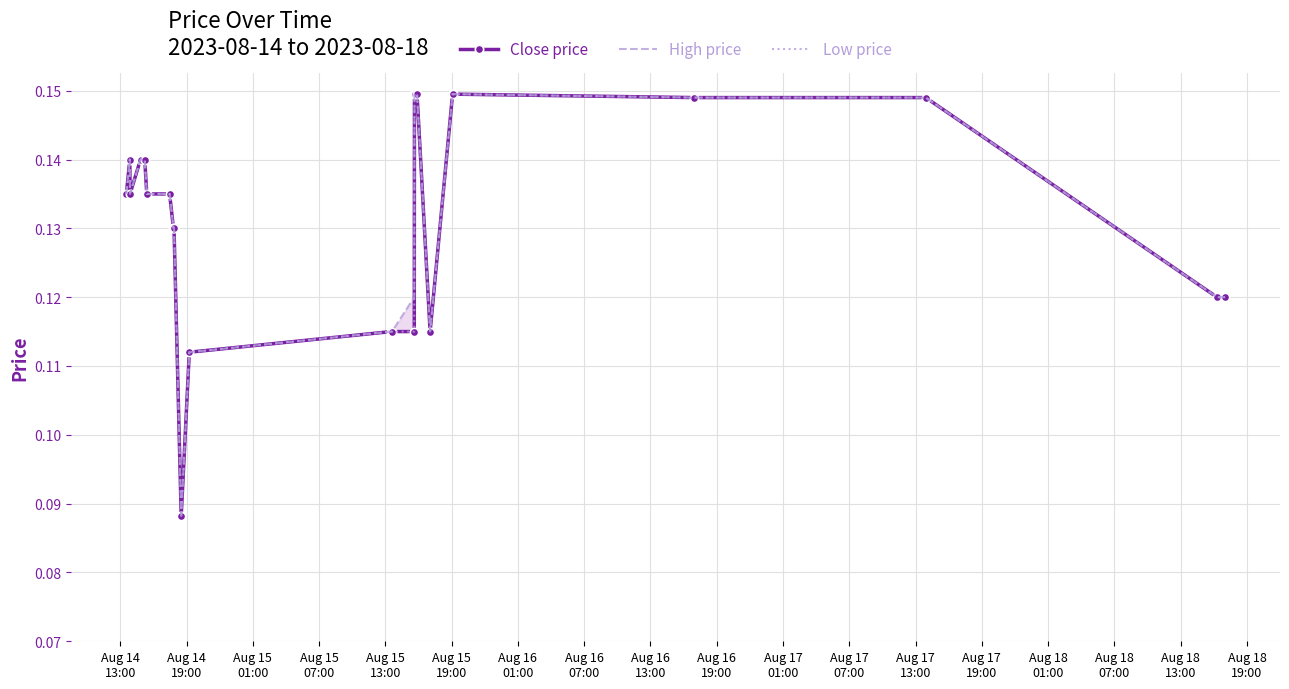

How many lines are shown in the chart?

3